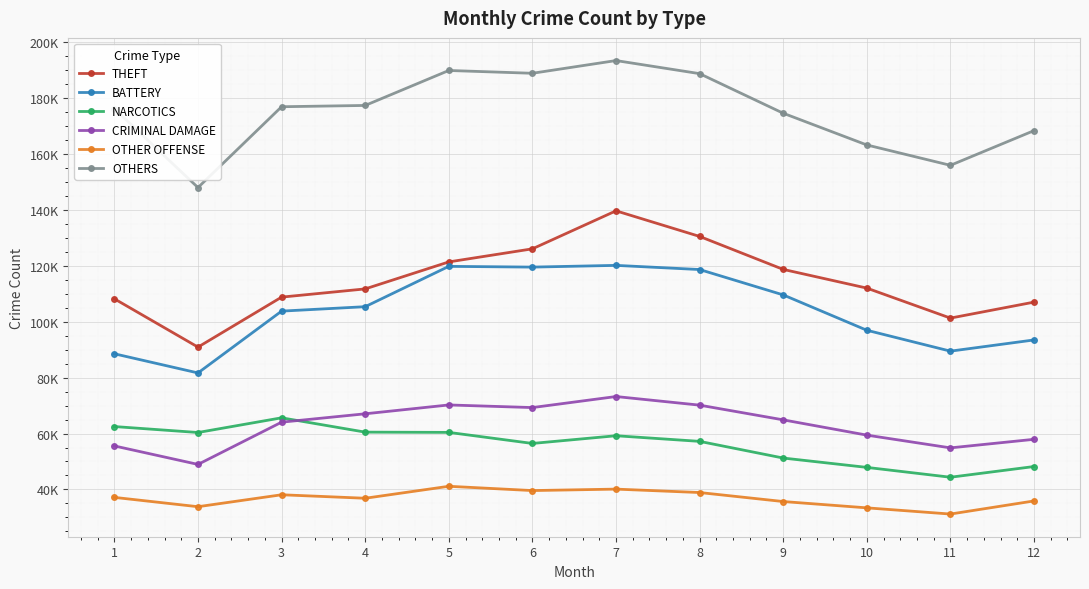

What is the sum of all CRIMINAL DAMAGE values?

755678